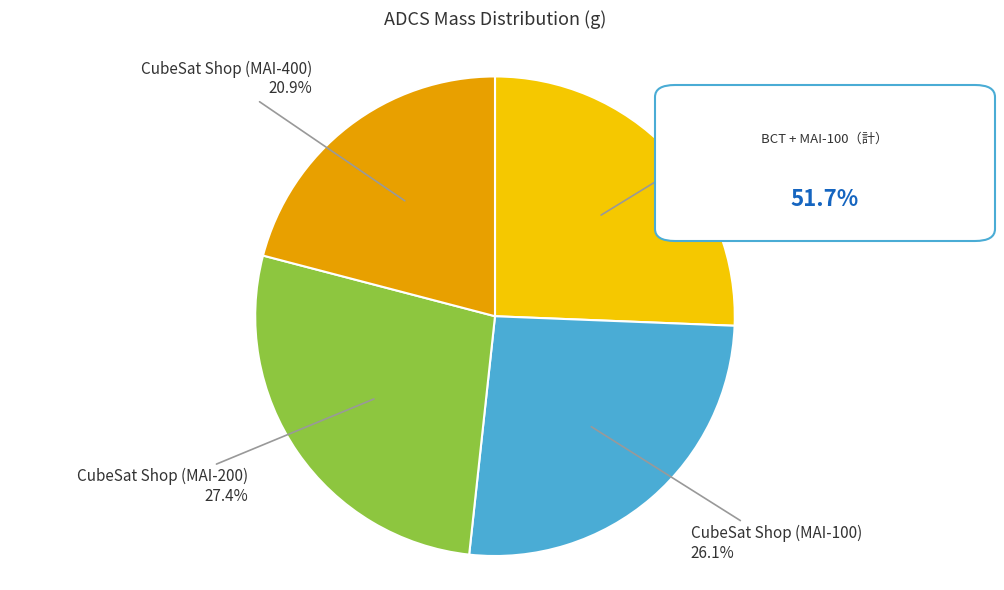

Is it true that Blue Canyon Tech is 15% of the pie?

False